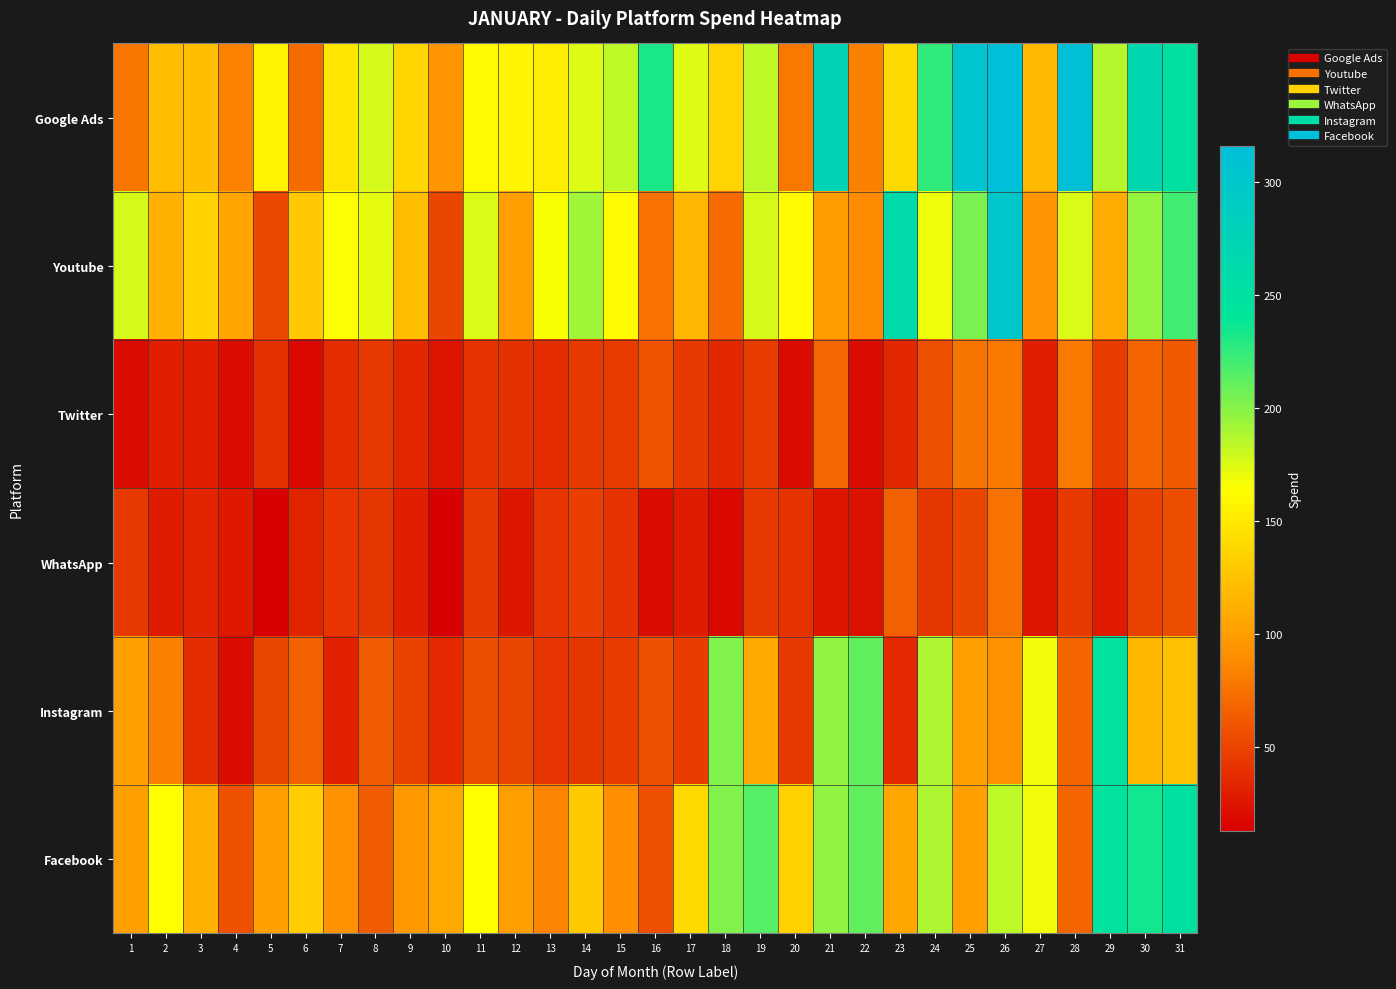

Which series has the widest spread of values?

Youtube